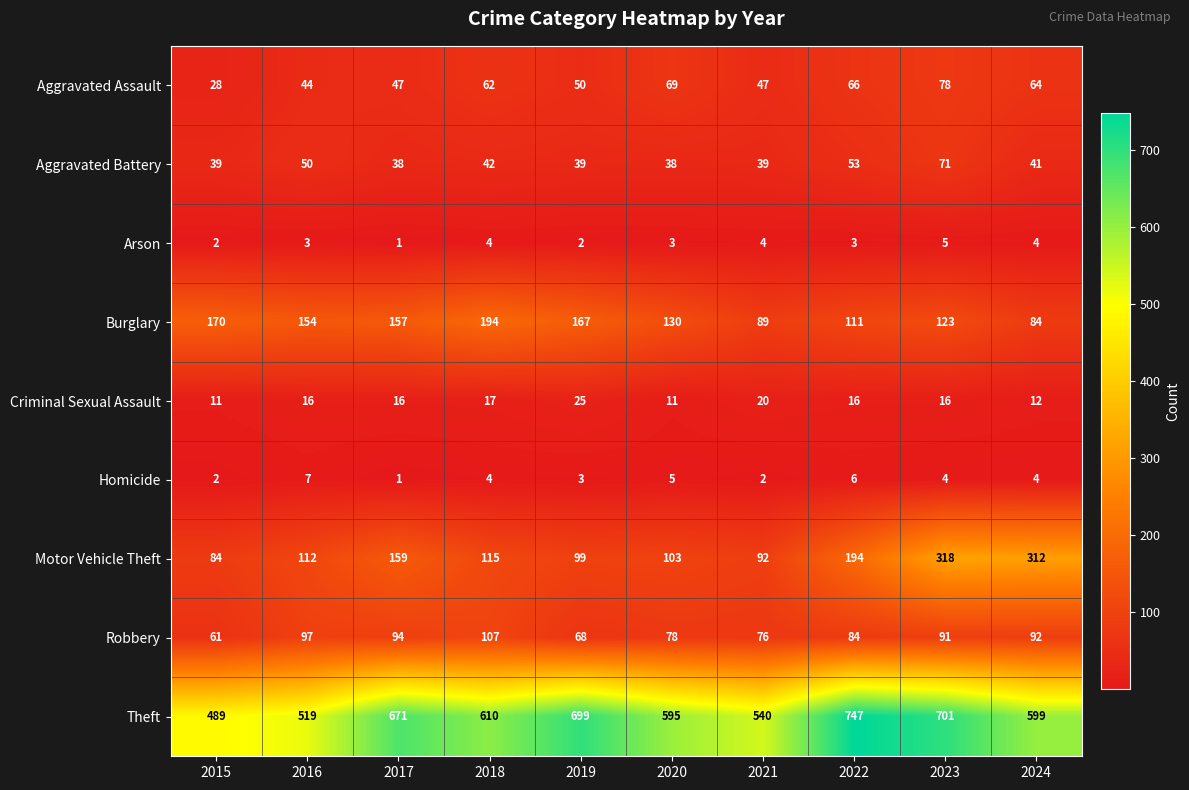

List the labels in order of Robbery value, largest first.

2018, 2016, 2017, 2024, 2023, 2022, 2020, 2021, 2019, 2015